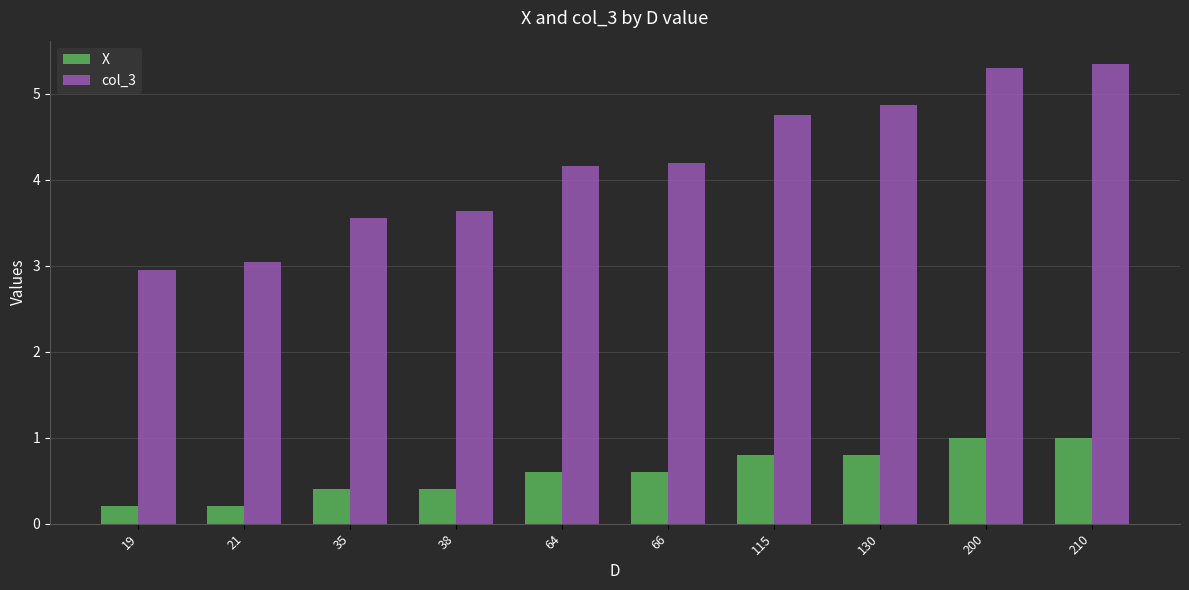

What is the greatest value displayed?

5.3